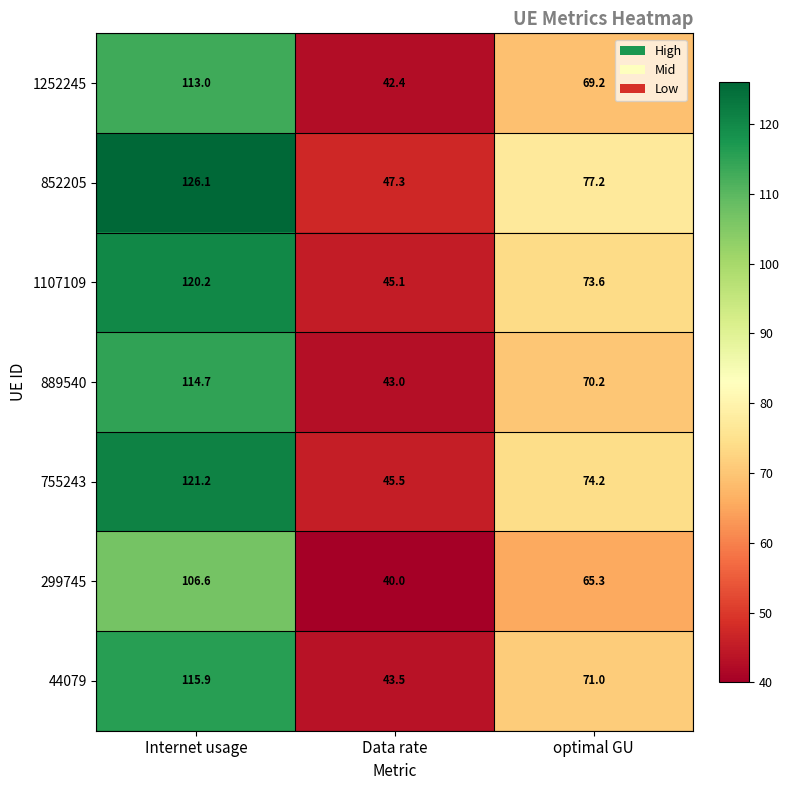

The 44079 series shows 101.4 at optimal GU. True or false?

False